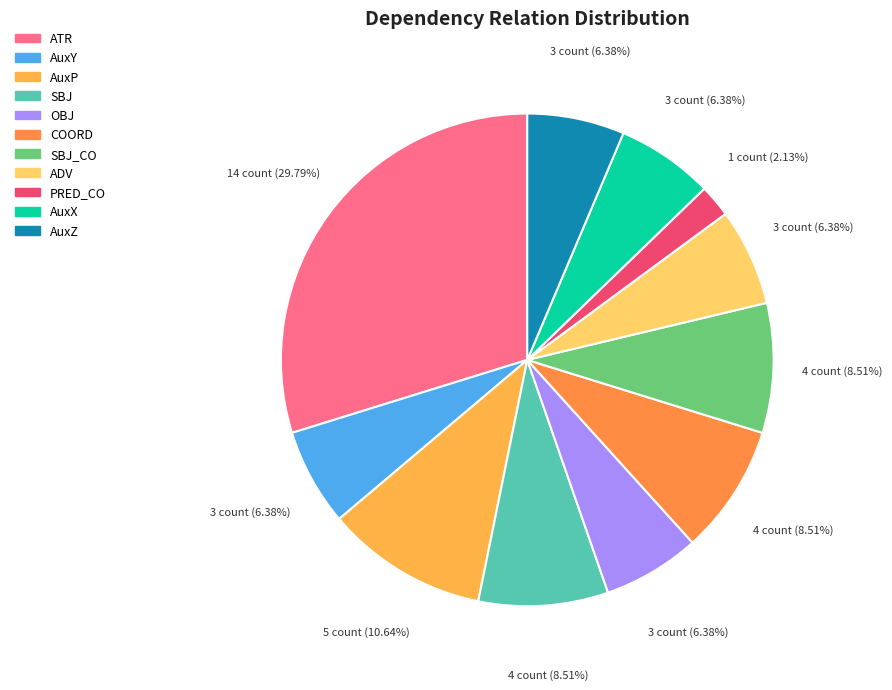

Which slice is the smallest?

PRED_CO